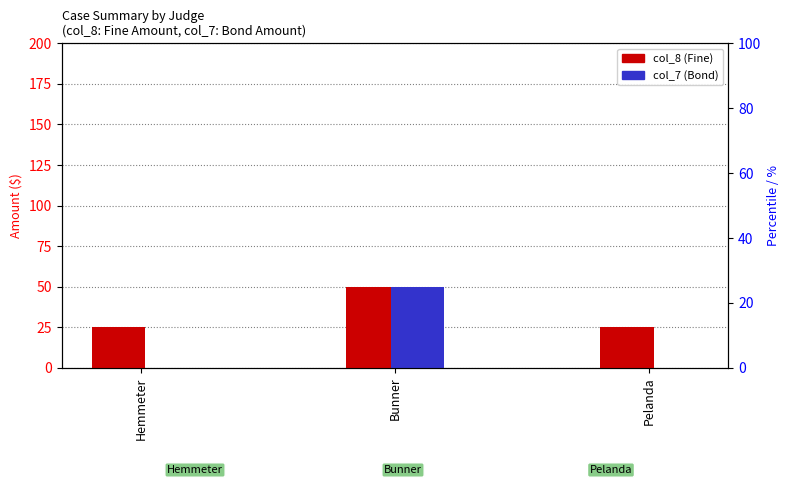

At how many categories does at least one series exceed 44?

1